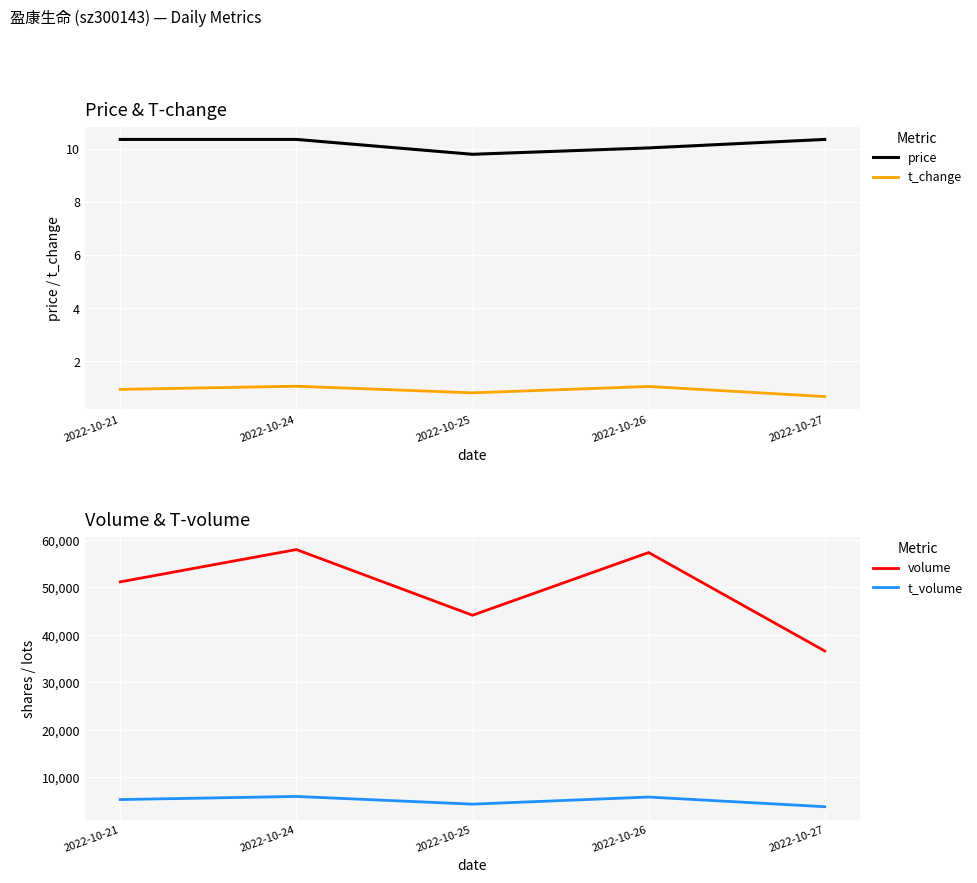

True or false: price has more than 2 points higher than both neighbors.

False